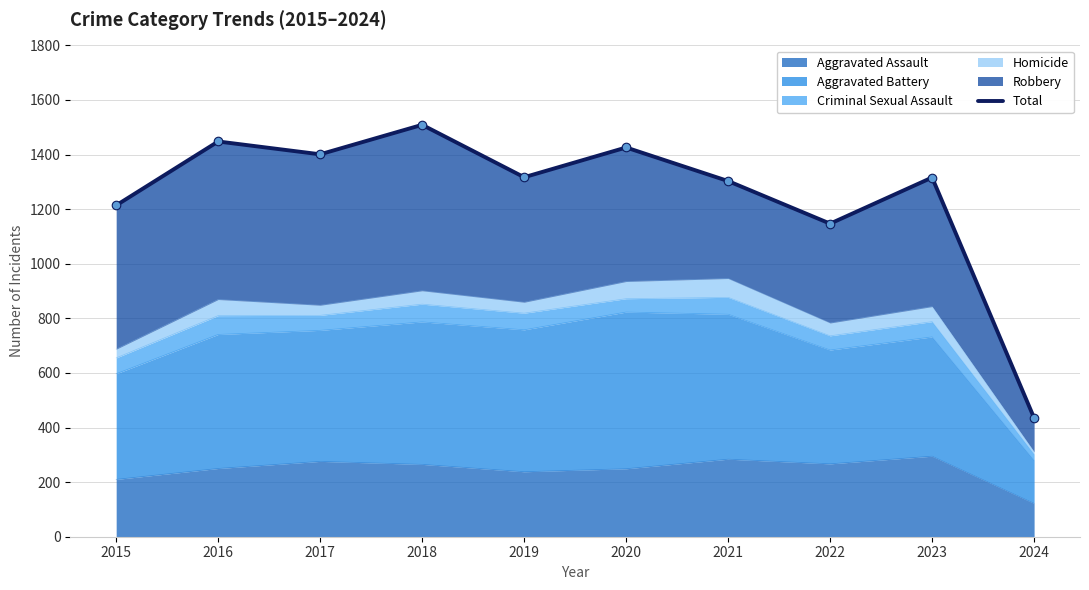

Approximately how many times larger is the value at 2020 compared to 2016?

1.0